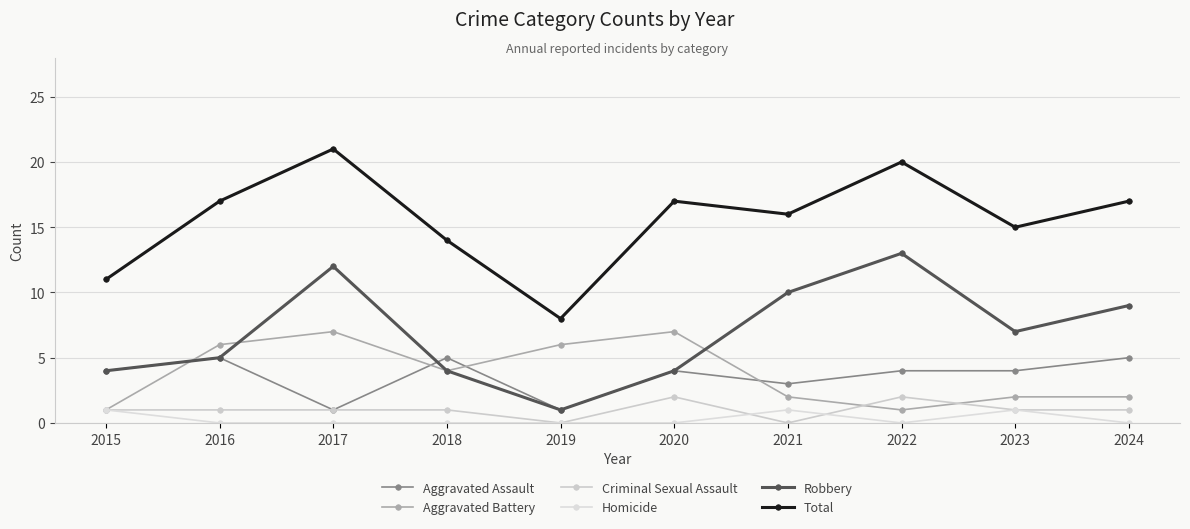

List the labels in order of Robbery value, smallest first.

2019, 2015, 2018, 2020, 2016, 2023, 2024, 2021, 2017, 2022